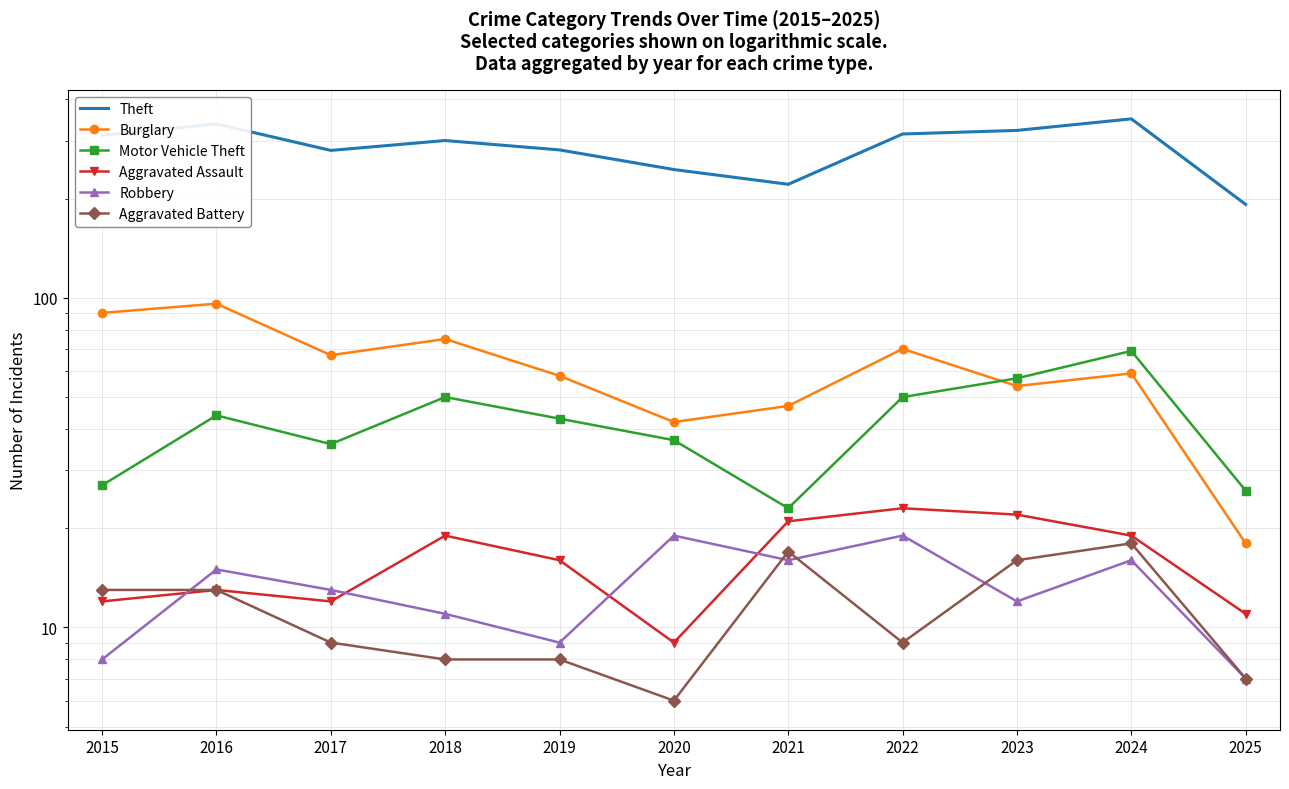

The value of Burglary at 2022 is 44. True or false?

False